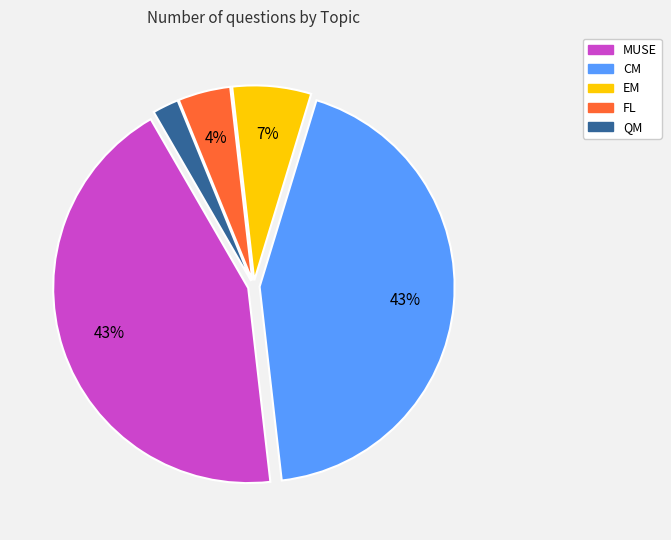

To the nearest percent, what portion does QM represent?

2%